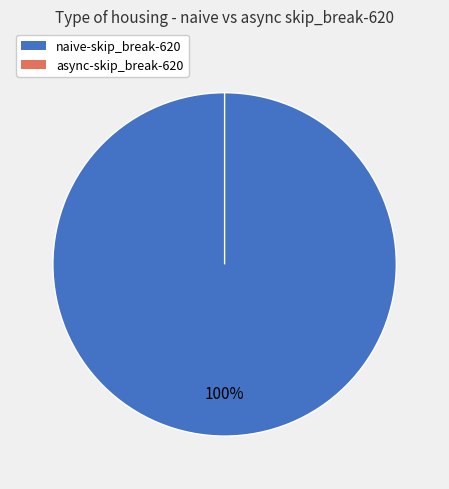

How many slices are in this pie chart?

2